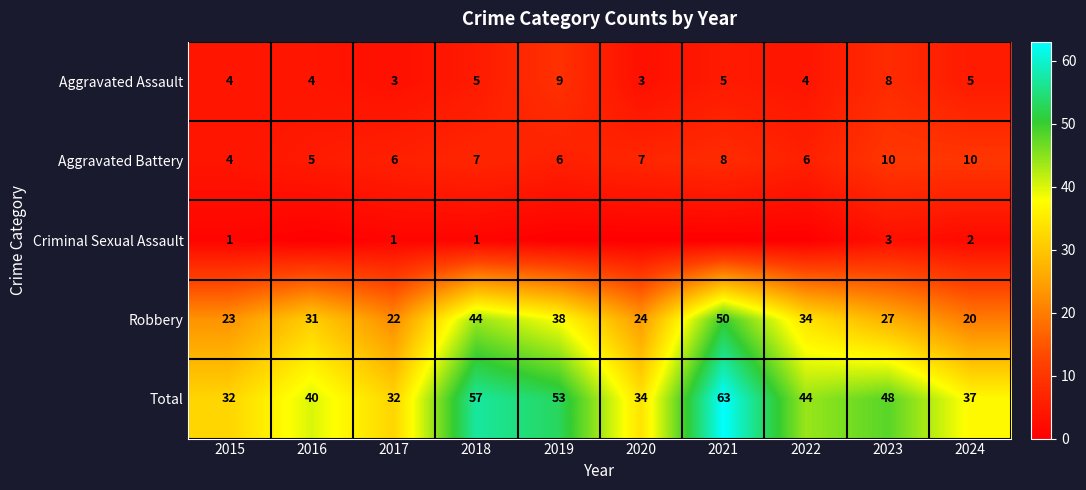

What is the approximate value of Aggravated Assault at 2018?

5